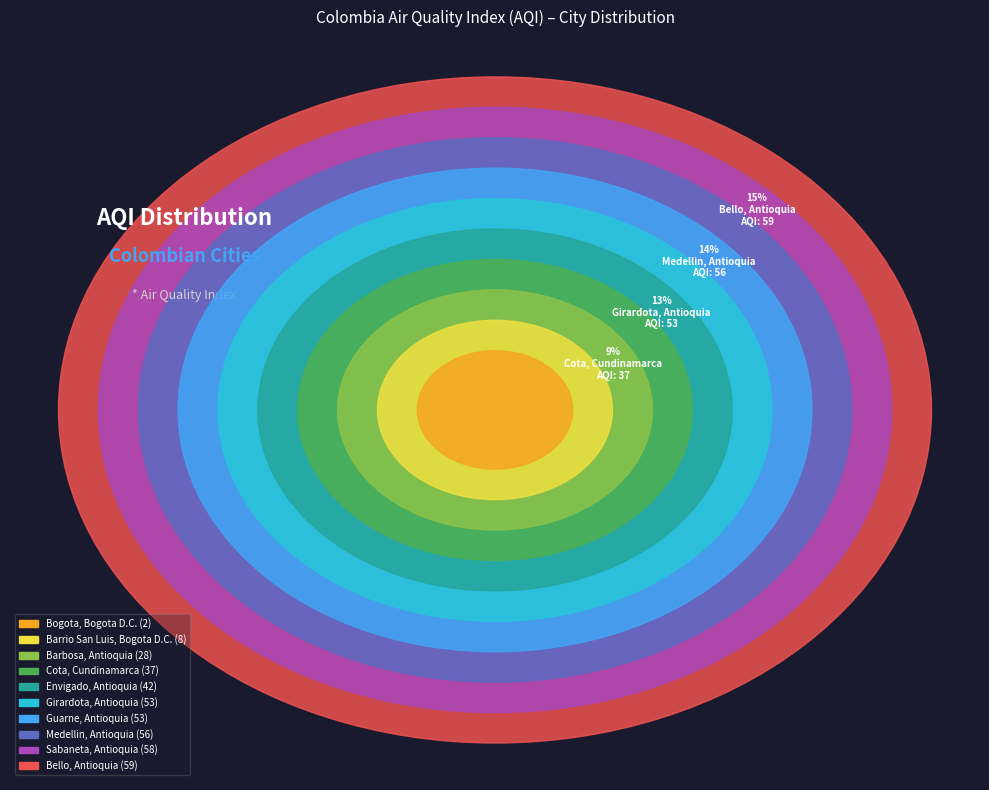

Rank the categories by value from lowest to highest.

Bogota, Bogota D.C., Barrio San Luis, Bogota D.C., Barbosa, Antioquia, Cota, Cundinamarca, Envigado, Antioquia, Girardota, Antioquia, Guarne, Antioquia, Medellin, Antioquia, Sabaneta, Antioquia, Bello, Antioquia